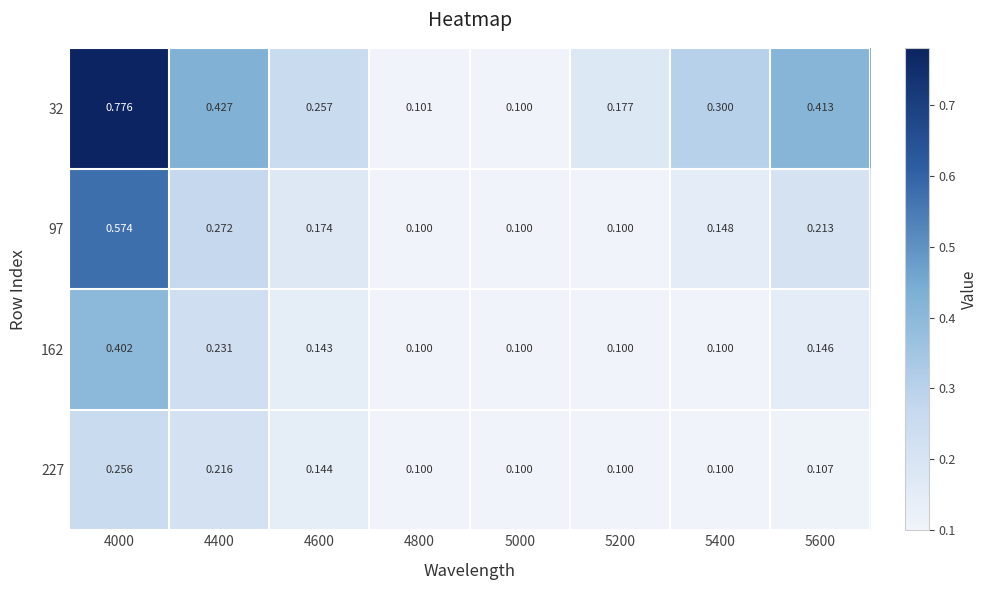

Is the value of 32 at 4400 greater than the value of 162 at 5200?

Yes